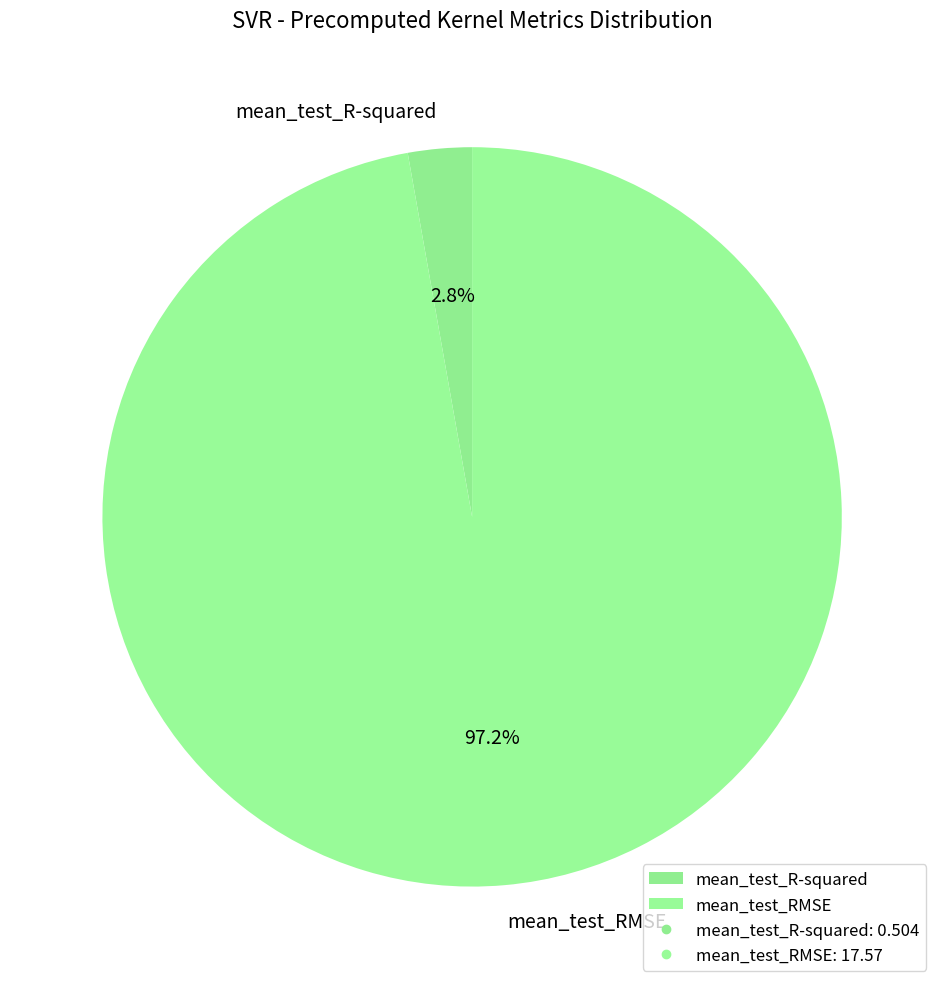

Which slice is the smallest?

mean_test_R-squared